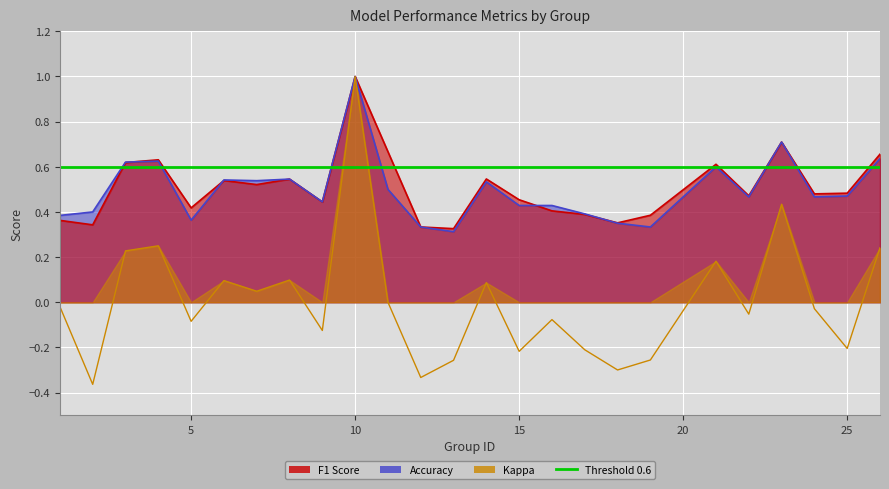

What is the sum of the accuracy values at 15 and 2?

0.8